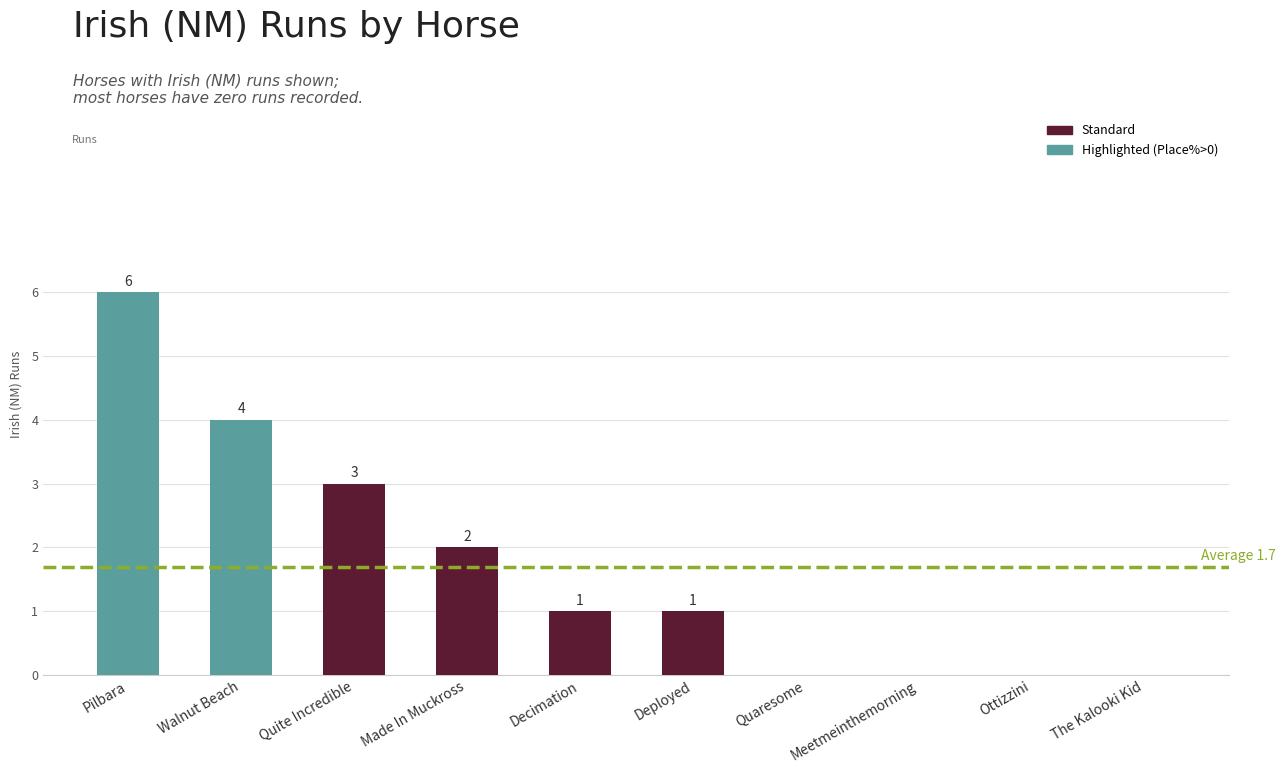

What is the sum of the values at Deployed and Ottizzini?

1